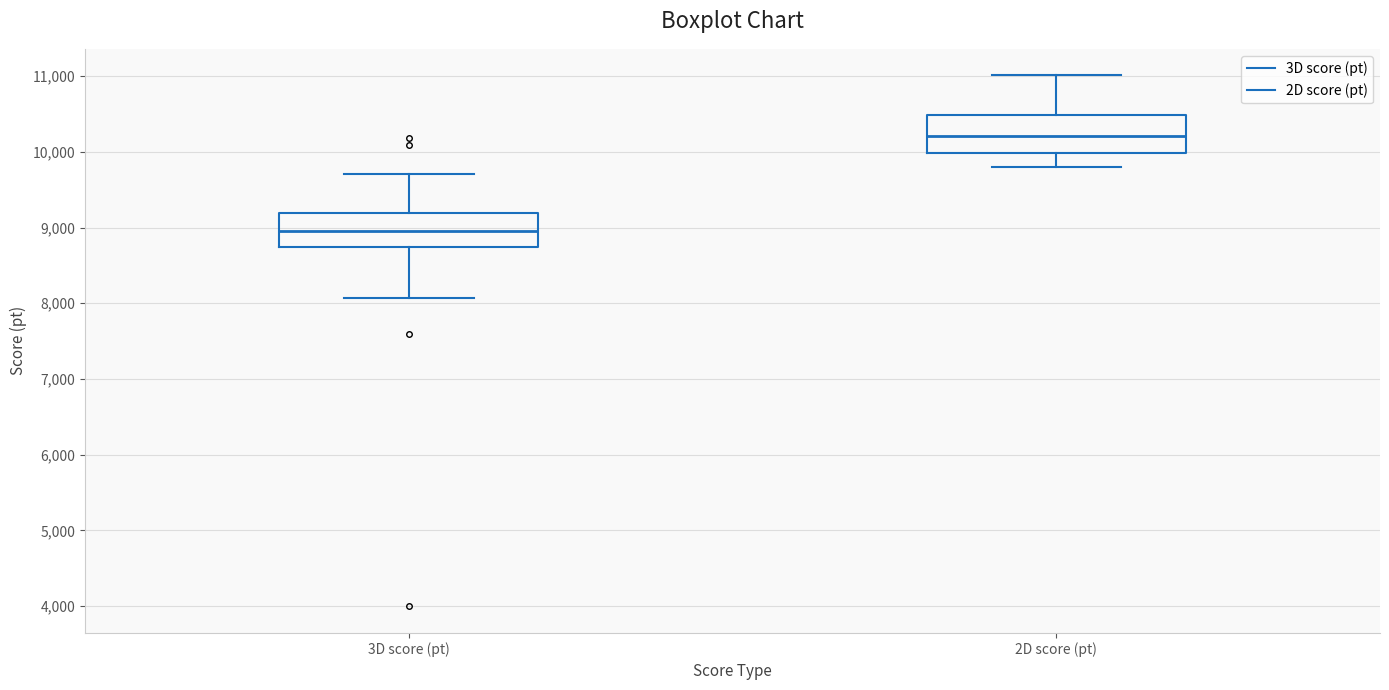

Which box has the lowest median line?

3D score (pt)